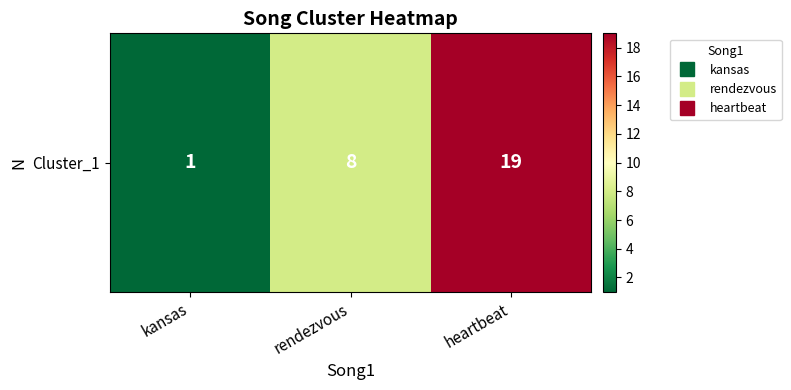

The chart shows a value of 34 at heartbeat. True or false?

False